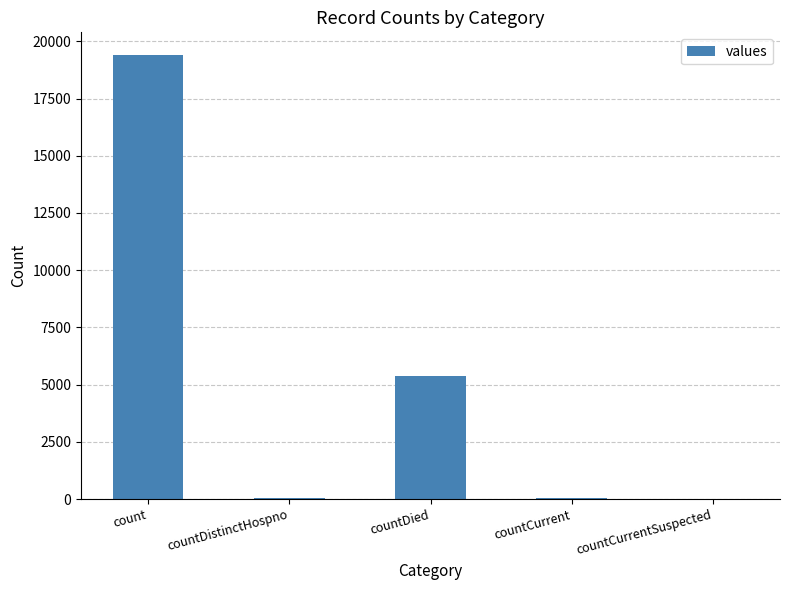

Which label corresponds to the largest value in the chart?

count